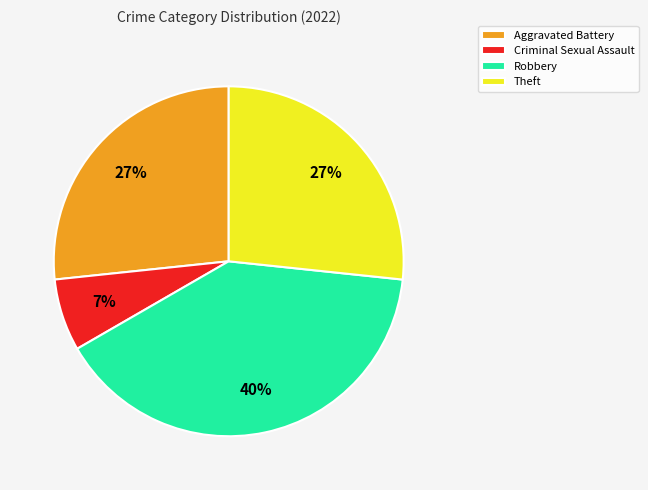

To the nearest percent, what percentage of the pie is Theft?

27%